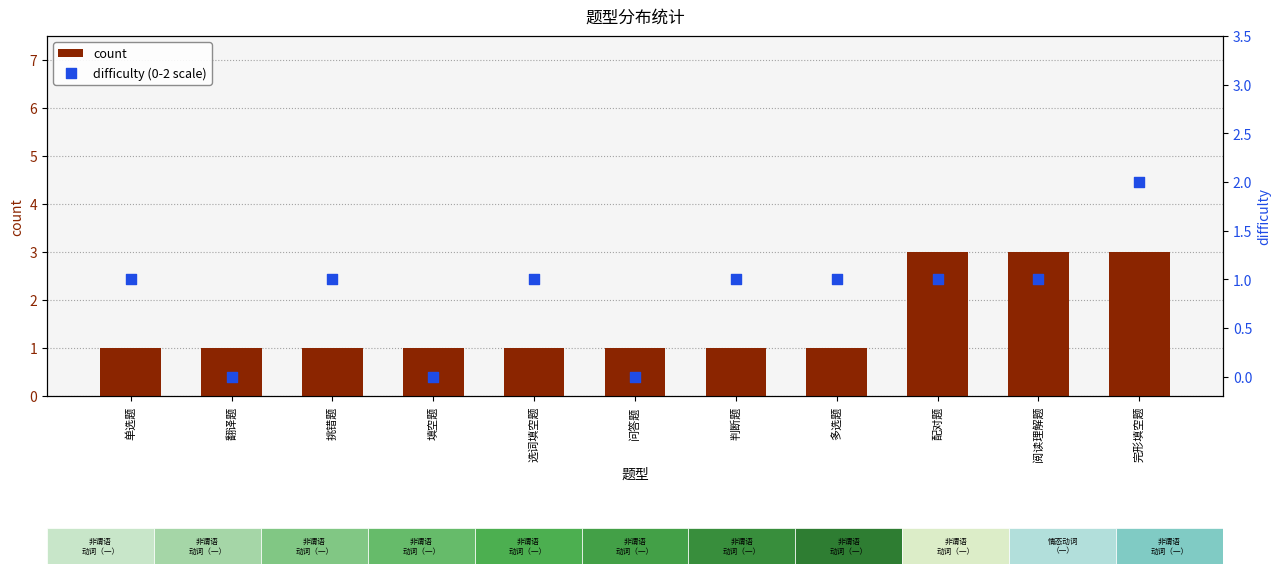

What is the total value across all series at 阅读理解题?

4